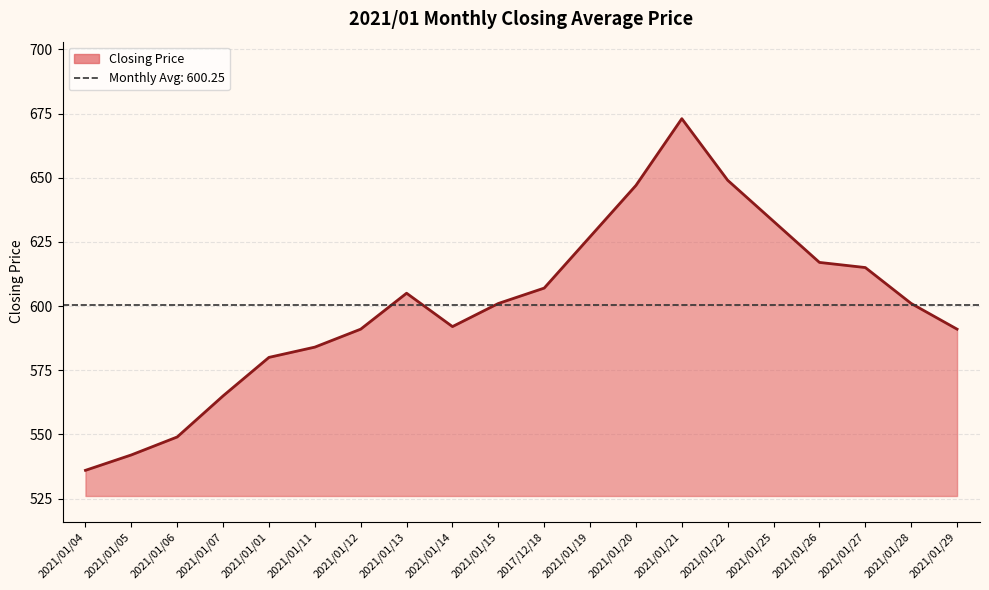

True or false: there are more than 1 points higher than both neighbors.

True